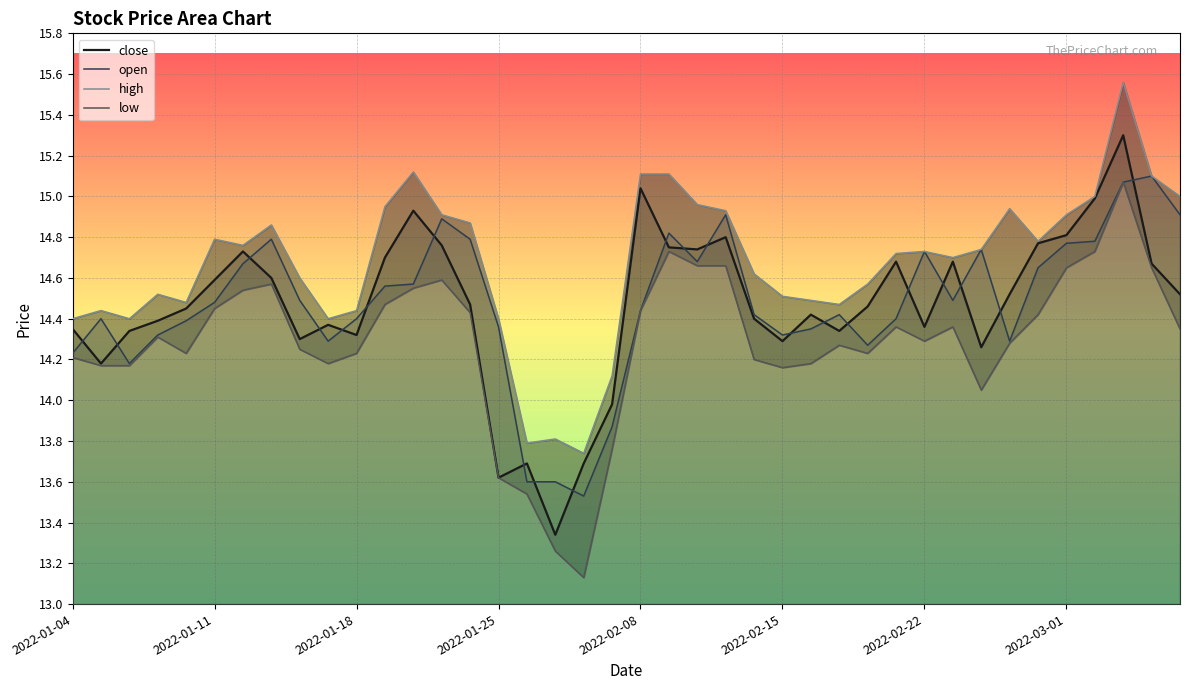

What is the highest value of the close series?

15.3